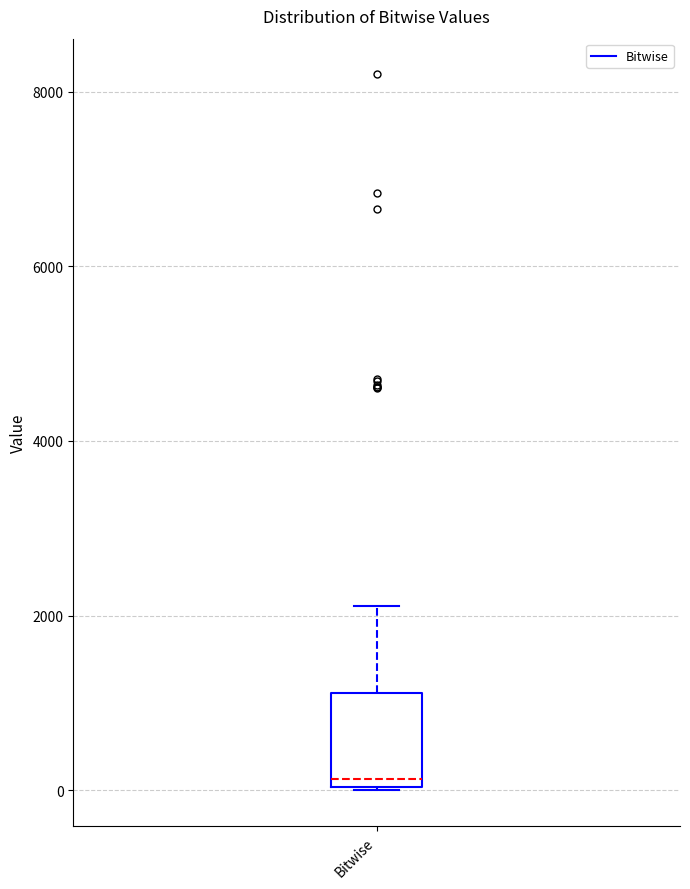

Where does the upper whisker of the box for Bitwise end on the y-axis? The values are not printed on the chart, so give them approximately, as read against the axis.

2200